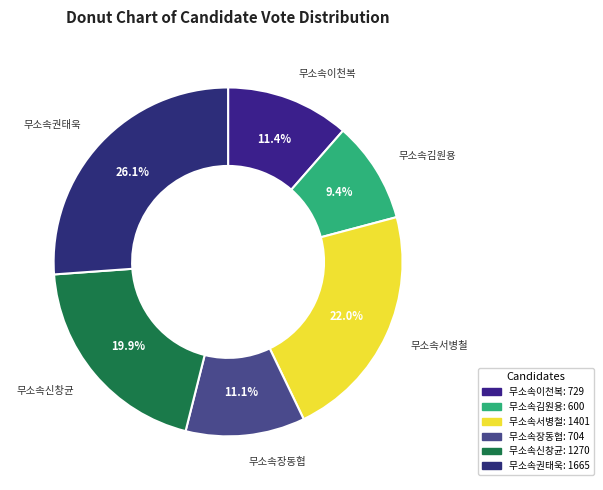

Combined, do 무소속이천복 and 무소속권태욱 account for over 50%?

No